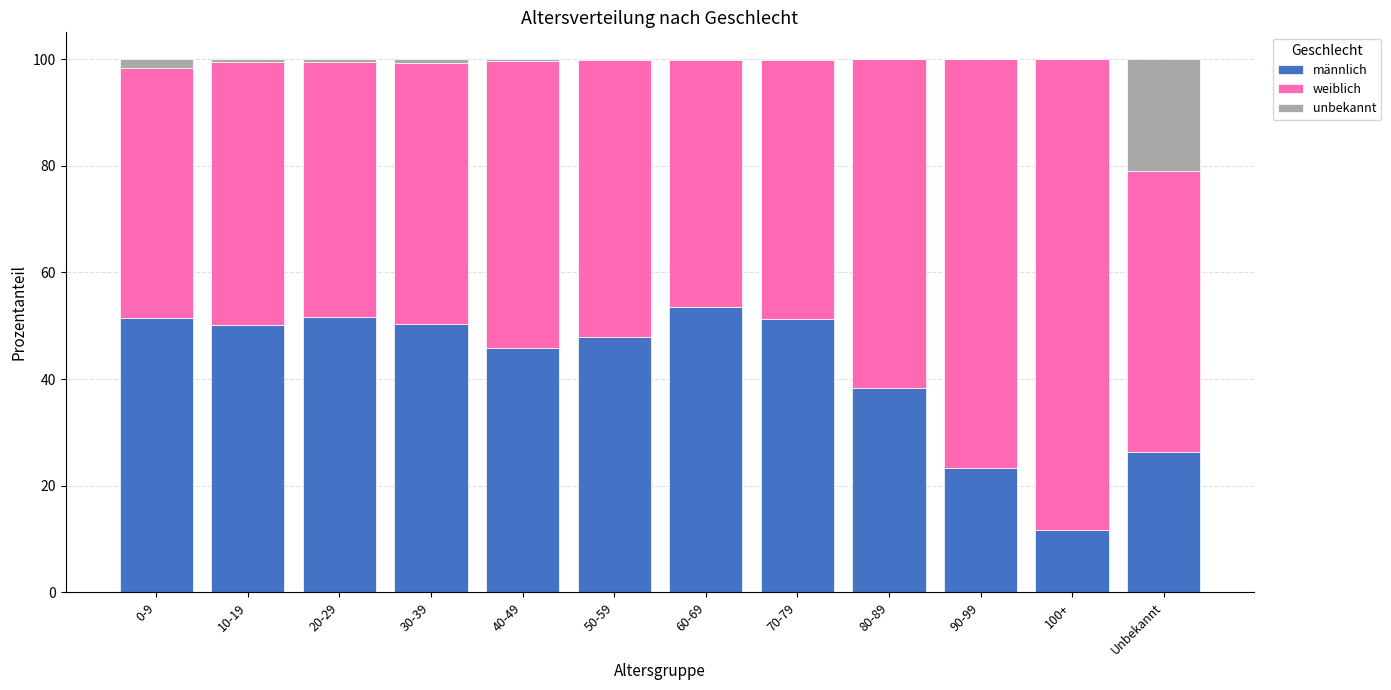

How many categories are shown in the chart?

12